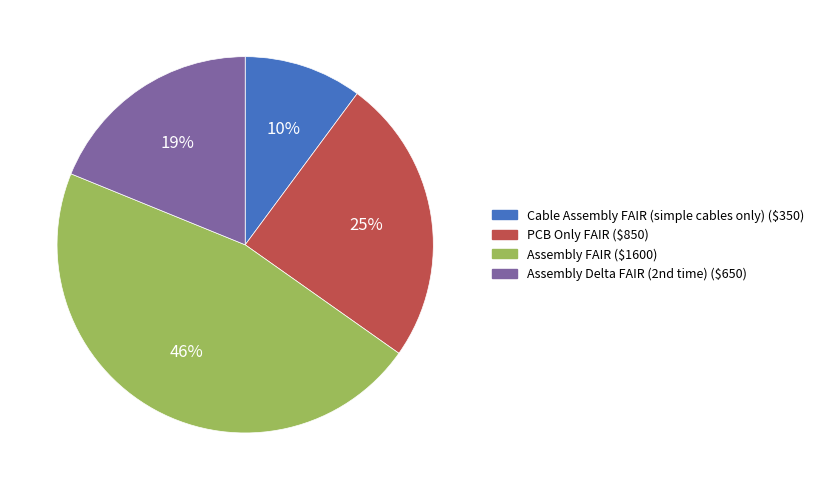

True or false: Cable Assembly FAIR (simple cables only) accounts for 10% of the total.

True